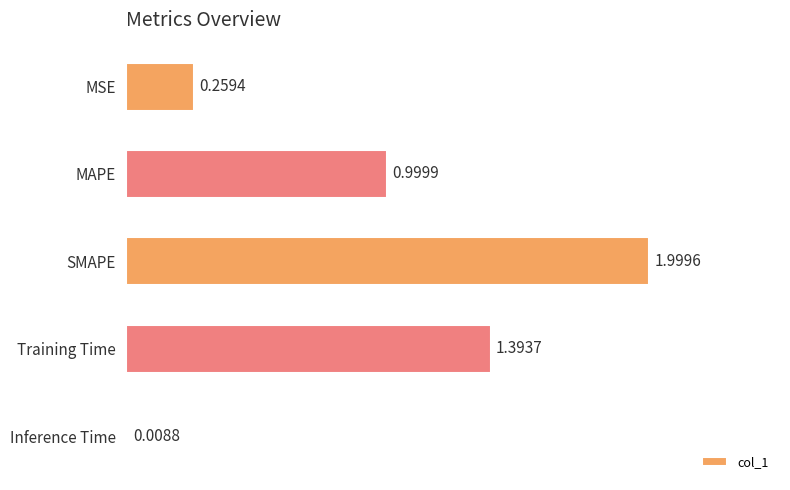

Count the number of data series in this chart.

1